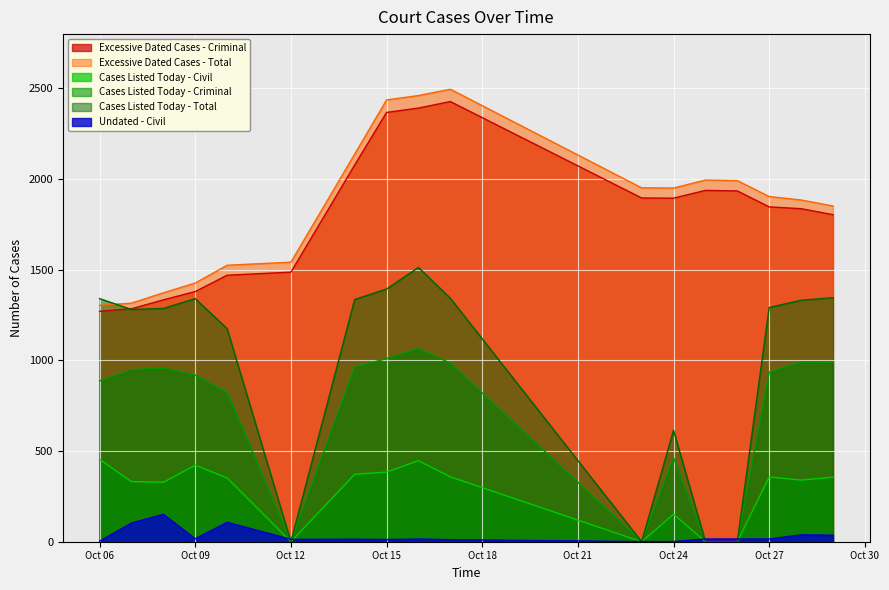

True or false: Cases Listed Today - Criminal and Cases Listed Today - Civil cross at least once.

False